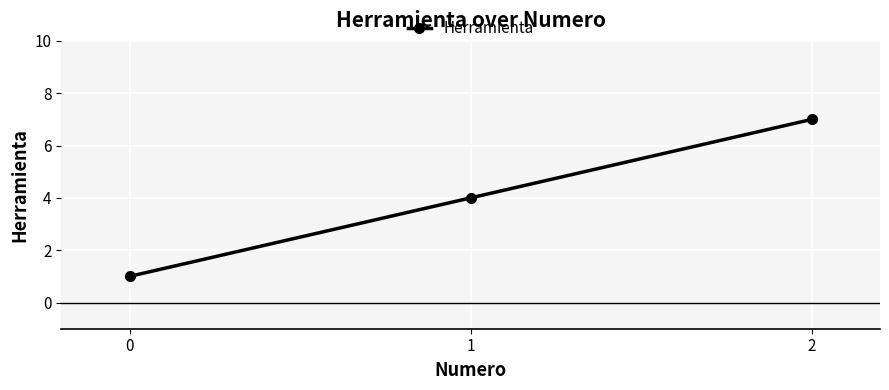

What is the value of the 3rd point from the left?

7